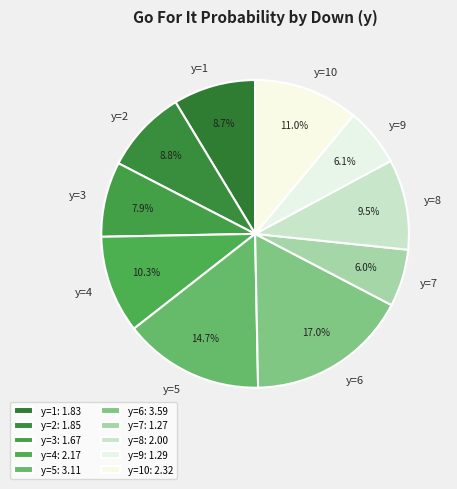

Is the sum of y=2 and y=6 greater than half?

No